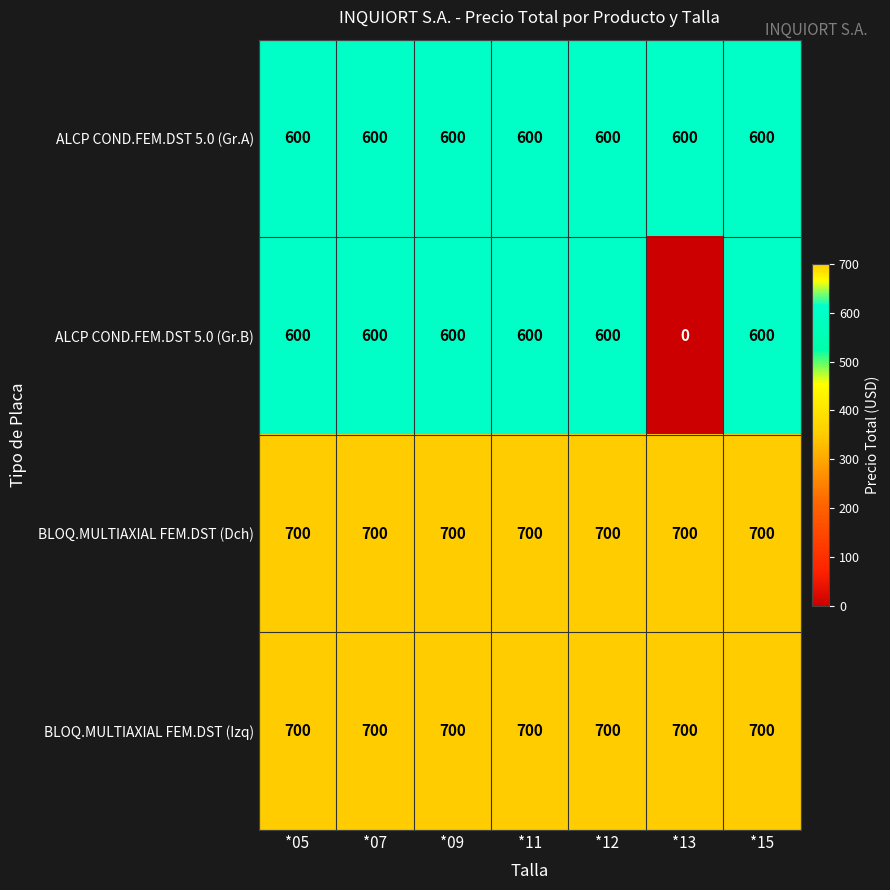

Is the value of ALCP COND.FEM.DST 5.0 (Gr.A) at *13 greater than the value of BLOQ.MULTIAXIAL FEM.DST (Izq) at *09?

No